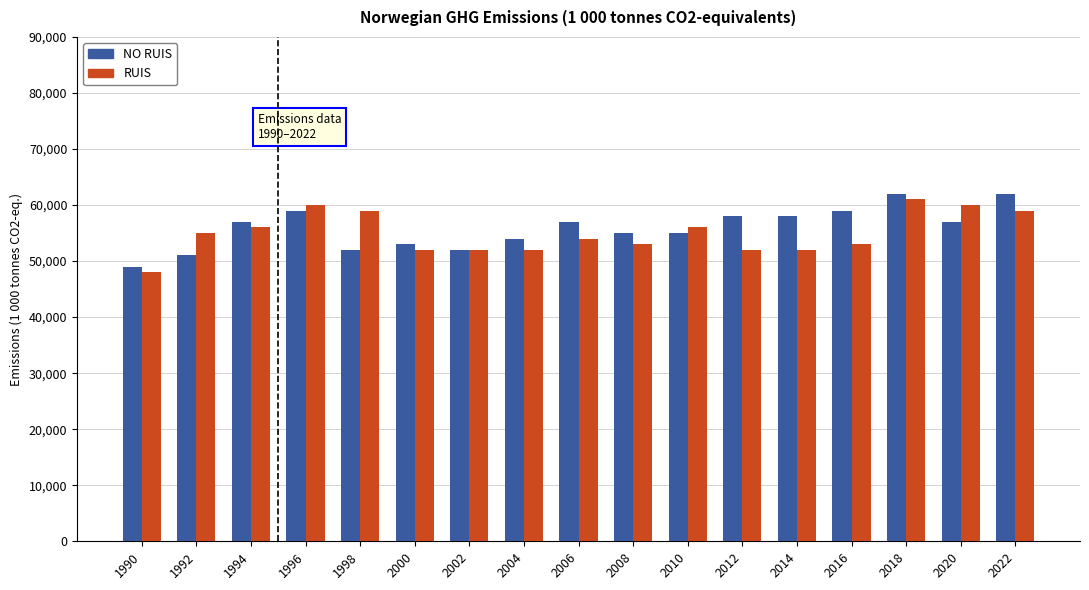

Reading left to right, extract all data points from this chart.

NO RUIS: 49000	51000	57000	59000	52000	53000	52000	54000	57000	55000	55000	58000	58000	59000	62000	57000	62000
RUIS: 48000	55000	56000	60000	59000	52000	52000	52000	54000	53000	56000	52000	52000	53000	61000	60000	59000